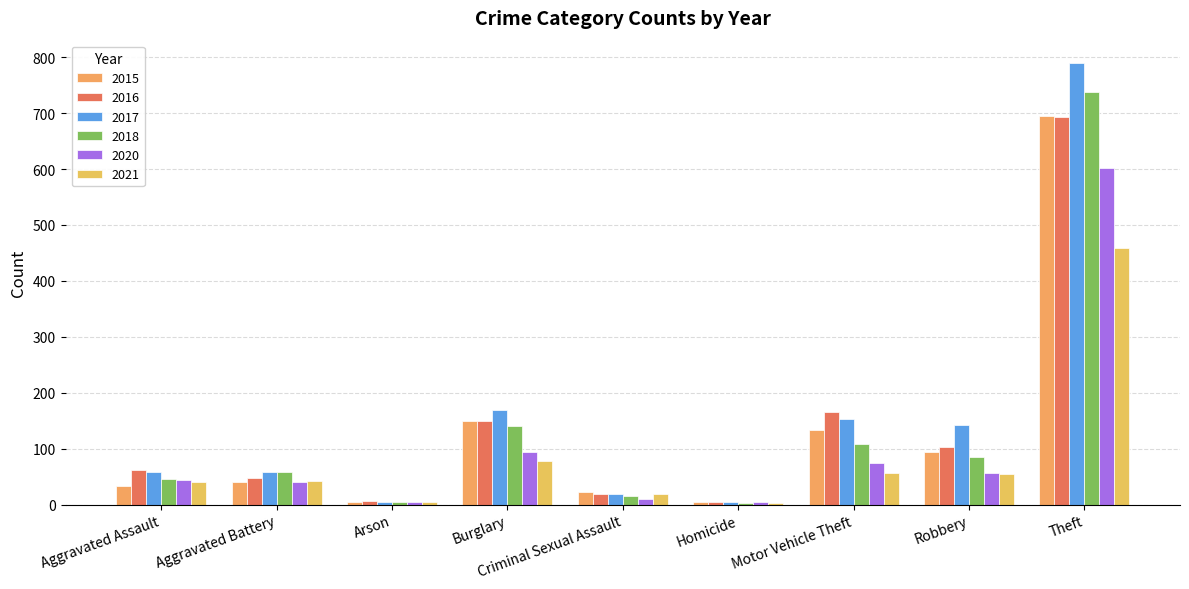

True or false: 2021 has a value of 41 at Aggravated Assault.

True